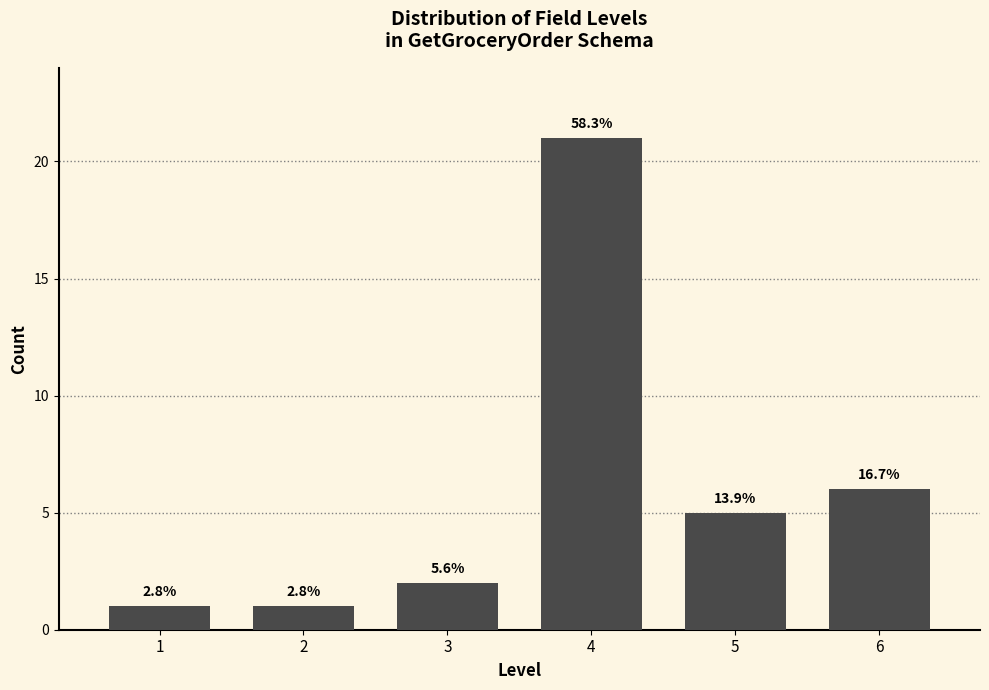

Are the bars horizontal?

No